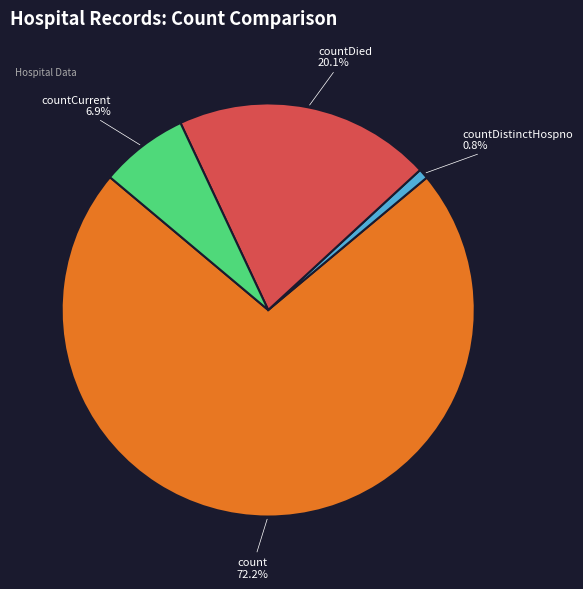

What percentage do countCurrent and count together represent?

79.1%